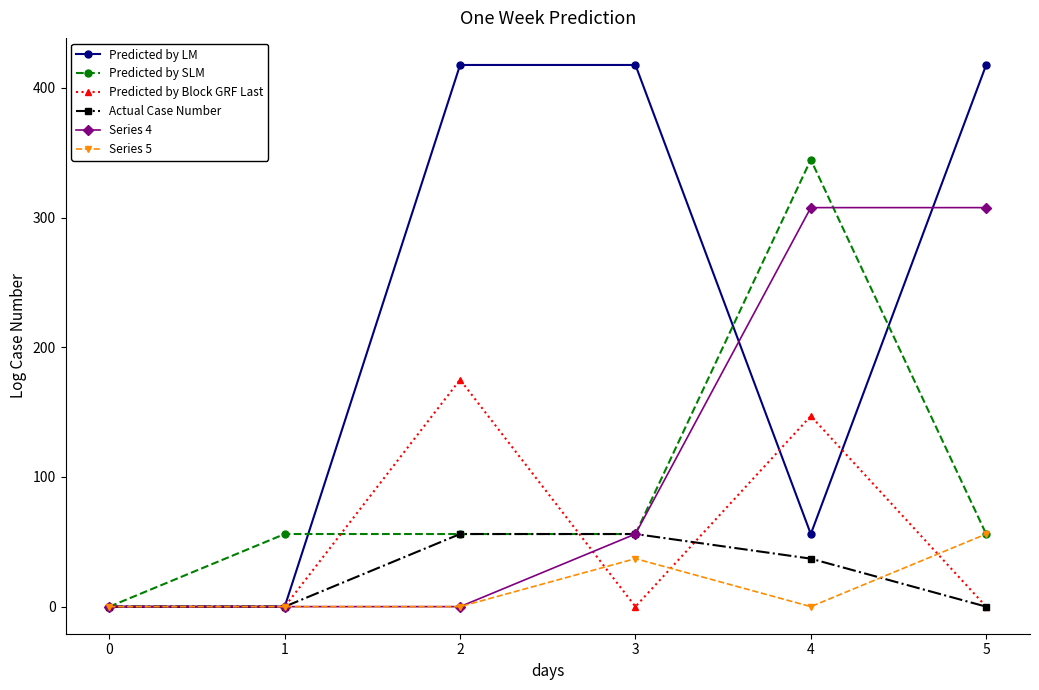

The value of Actual Case Number at 3 is 92.1. True or false?

False